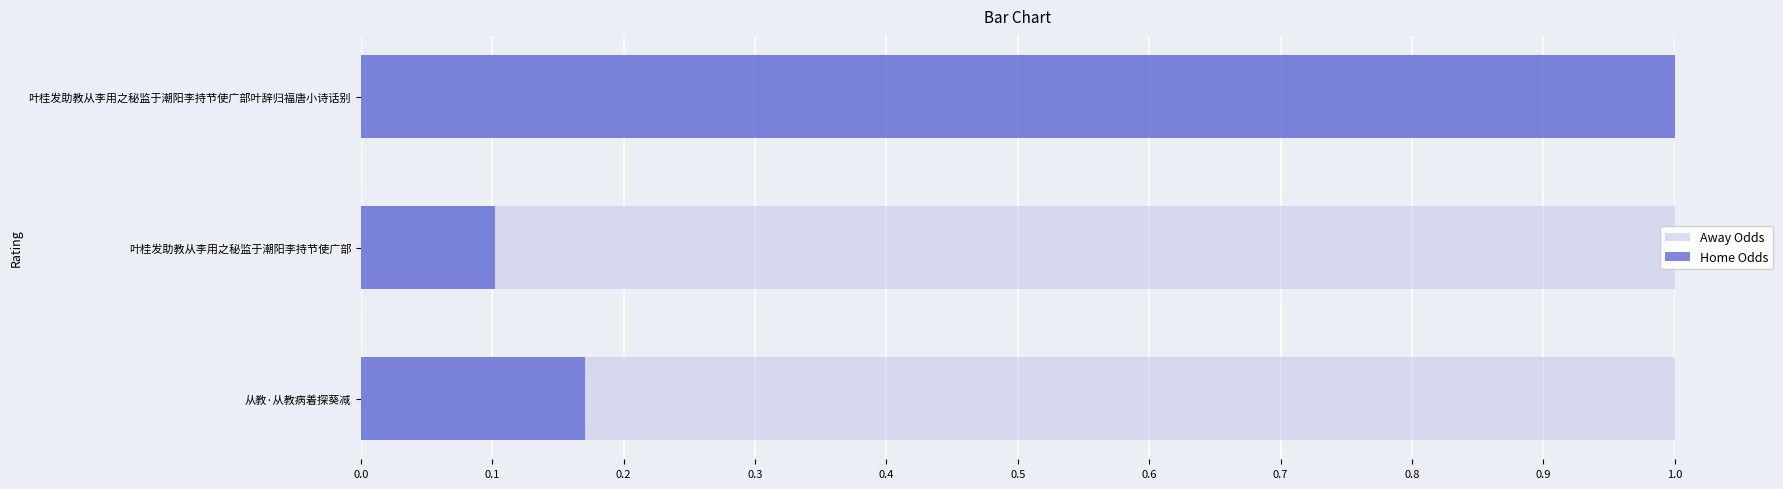

How many groups of bars are there?

3